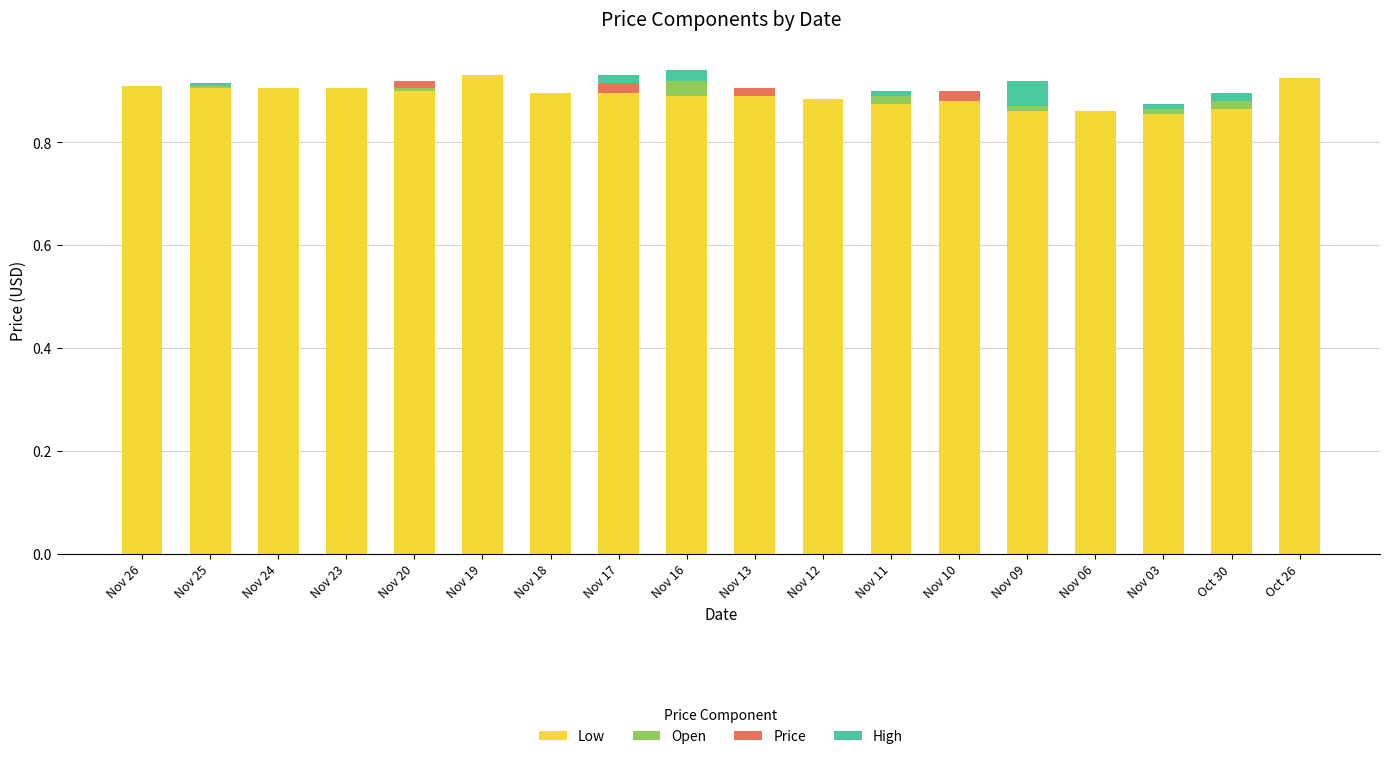

Are the bars grouped side by side (vs. stacked)?

No